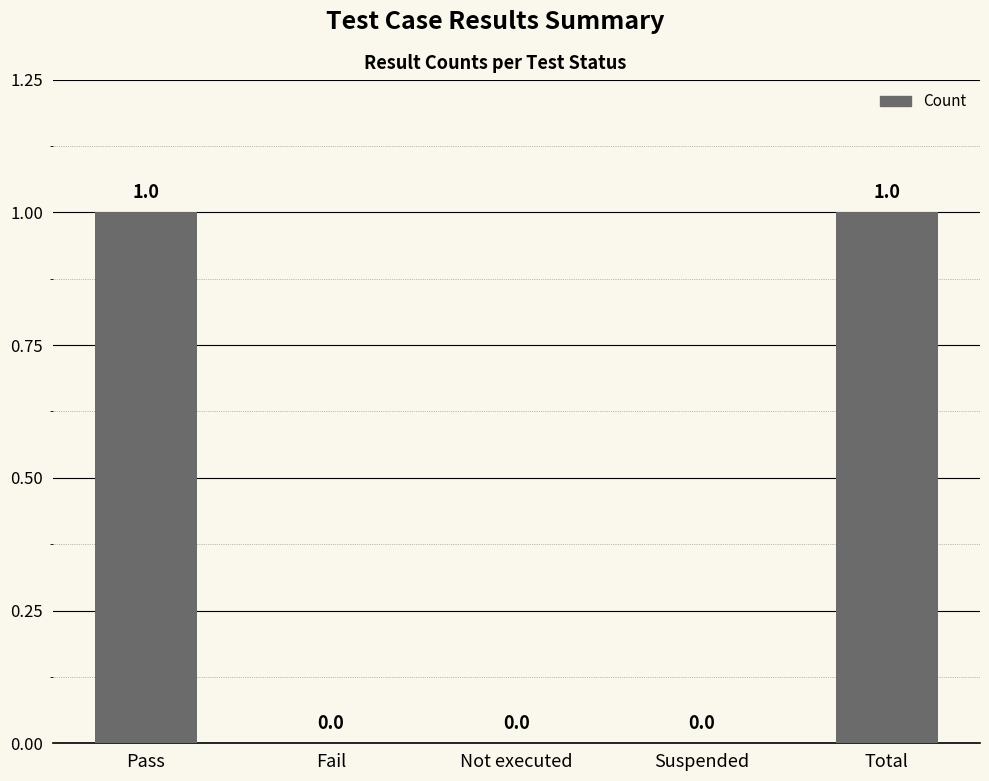

The value at Pass is 1. True or false?

True